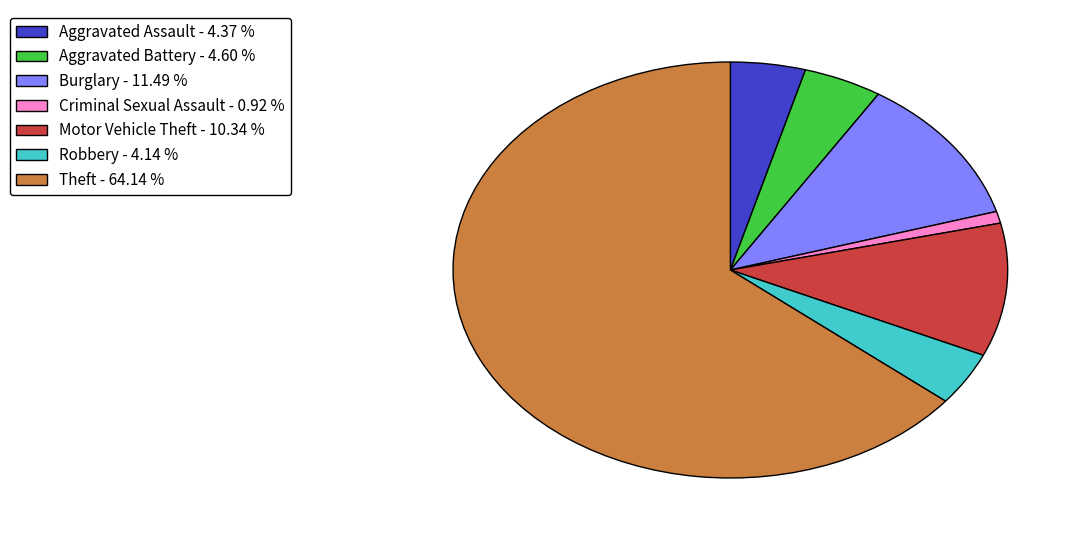

Does Theft - 64.14 % account for over 50% of the chart?

Yes